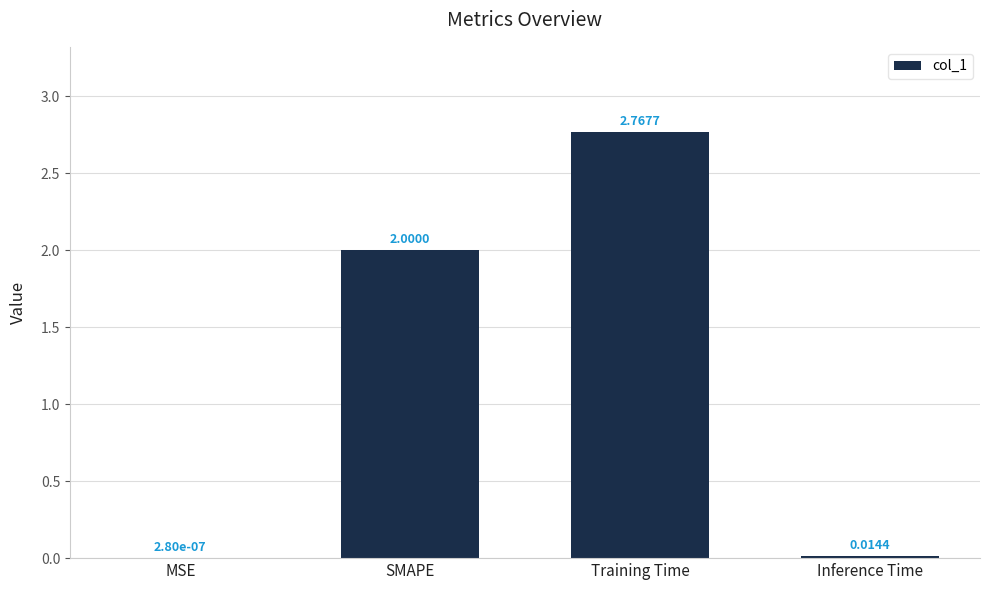

At which label is the value closest to 1?

Inference Time